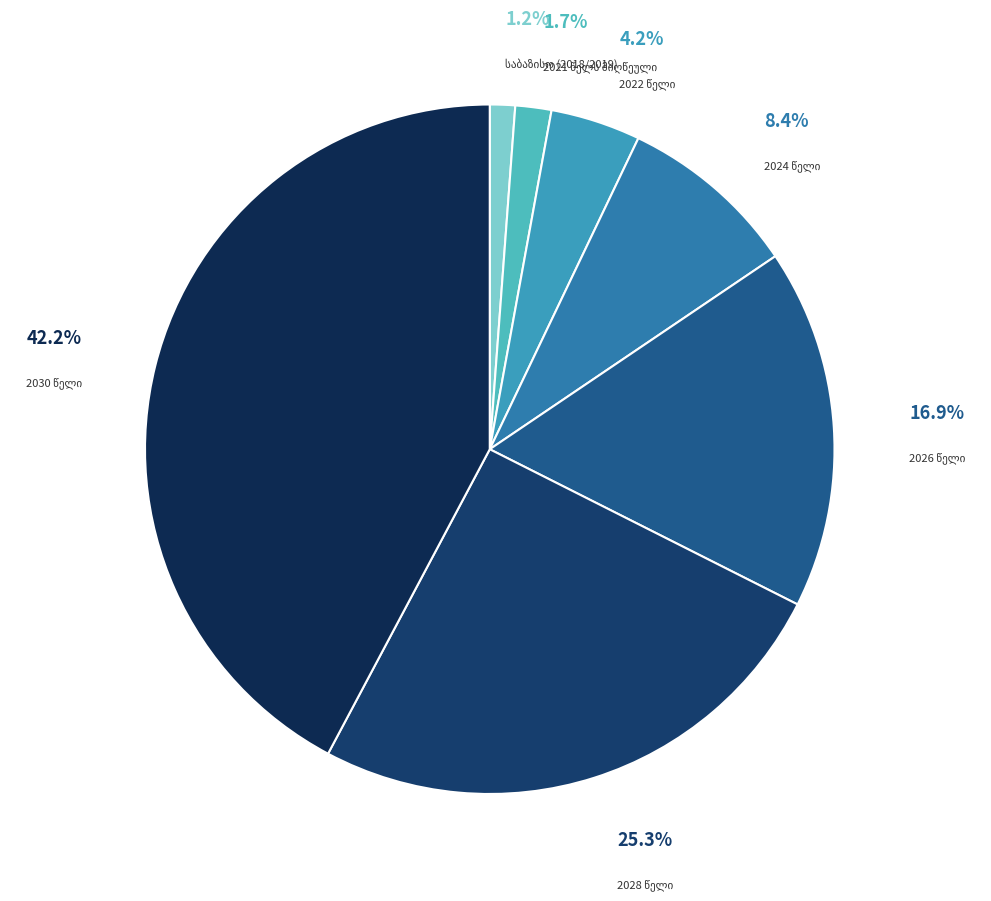

Between 2026 წელი and 2022 წელი, which is larger?

2026 წელი